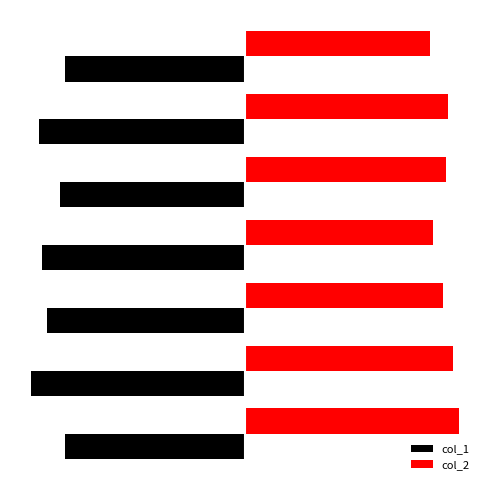

What are all the series names shown in the legend?

col_1, col_2